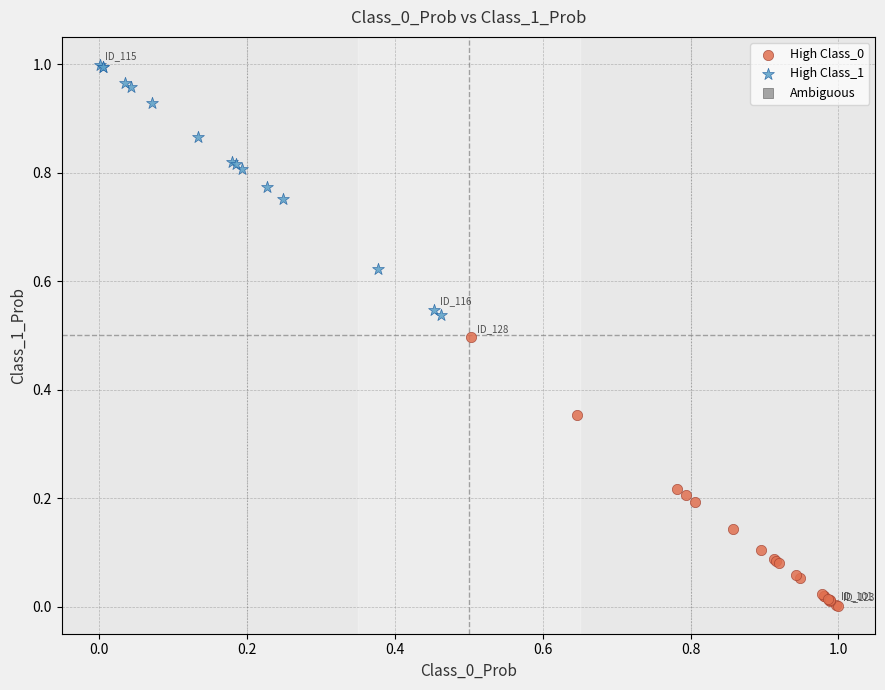

Which series contains the highest Y value?

High Class_1